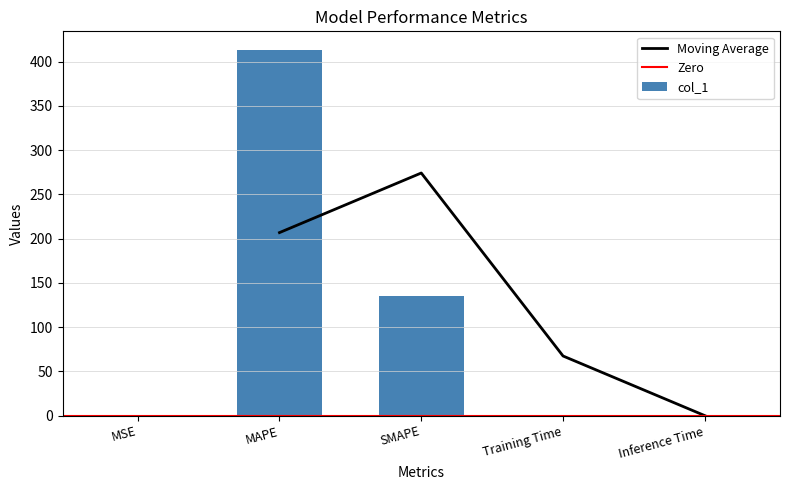

Is it true that the value at MSE is 0.1?

True